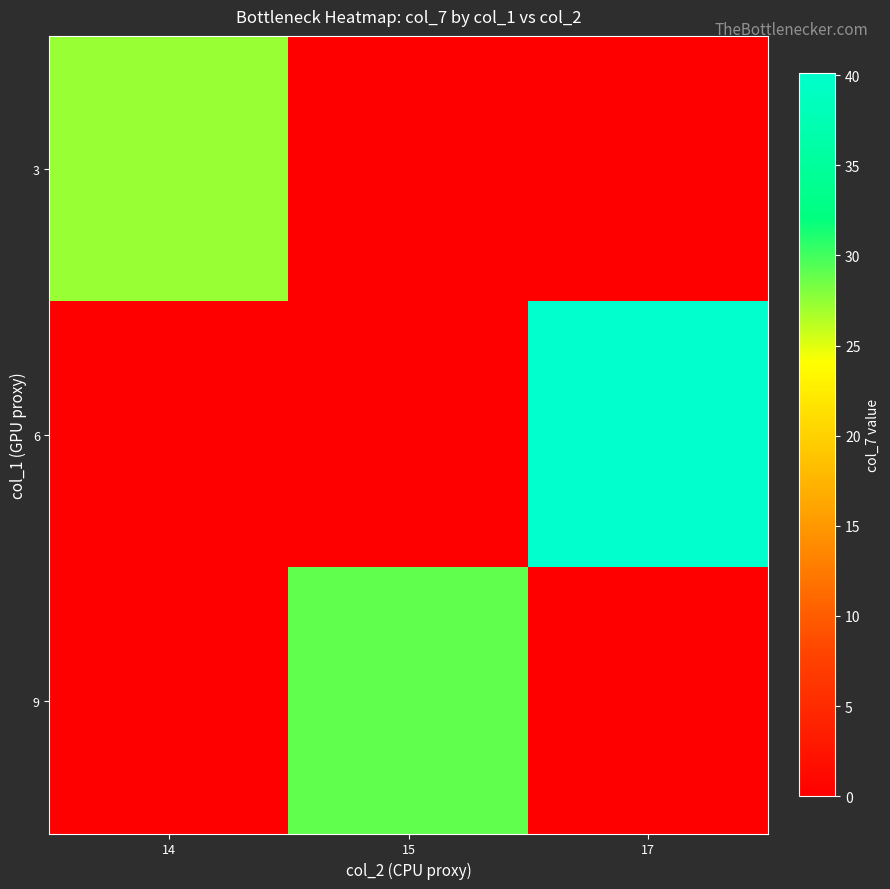

Between 15 and 17, which series saw the biggest shift?

6